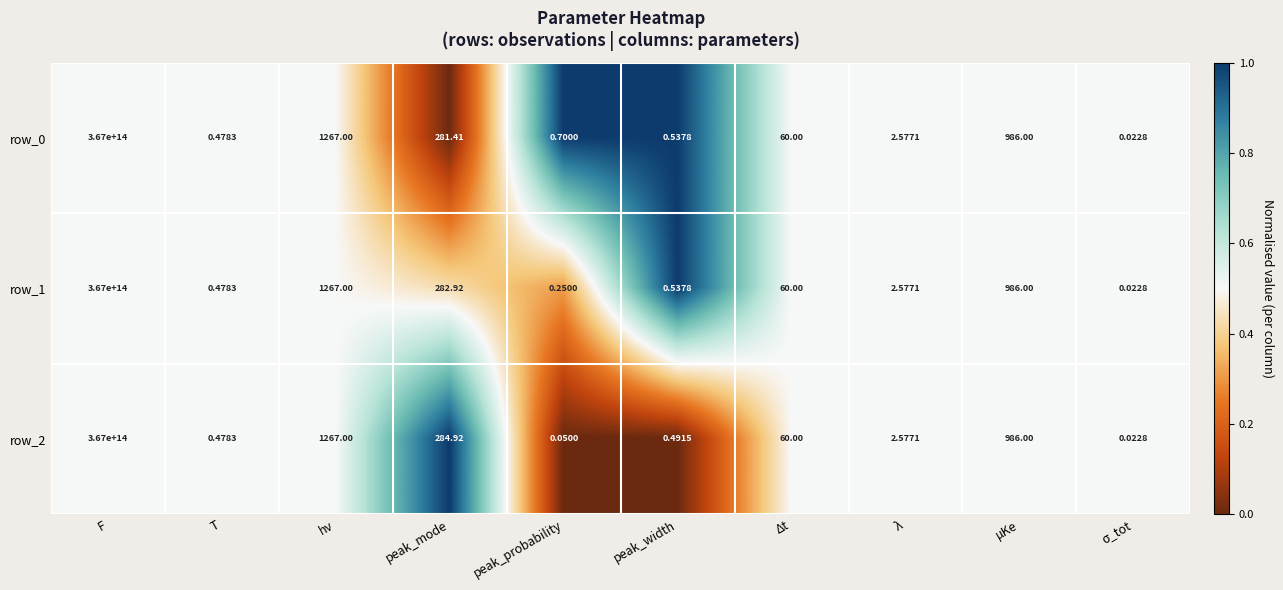

At which label is row_1 closest to 183500000000000?

hν